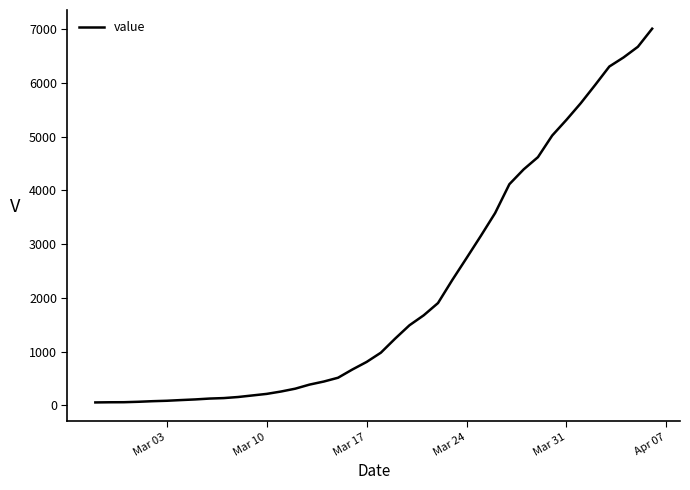

What is the maximum value shown in the chart?

7014